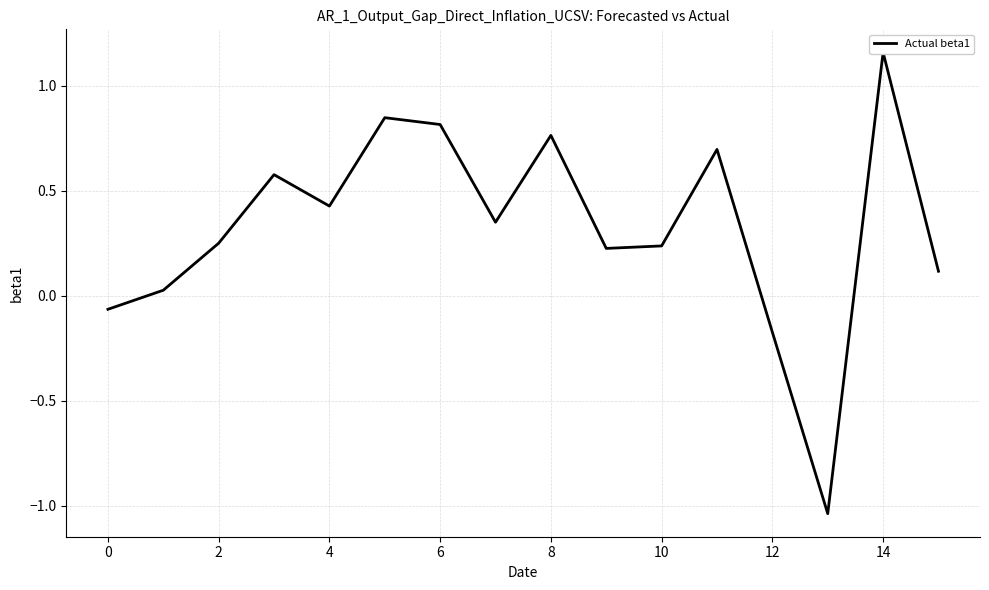

What is the minimum value shown in the chart?

-1.0